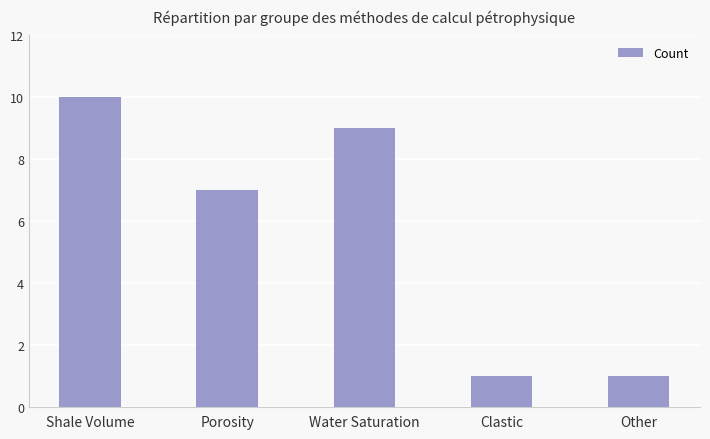

What value does the data have at Shale Volume?

10